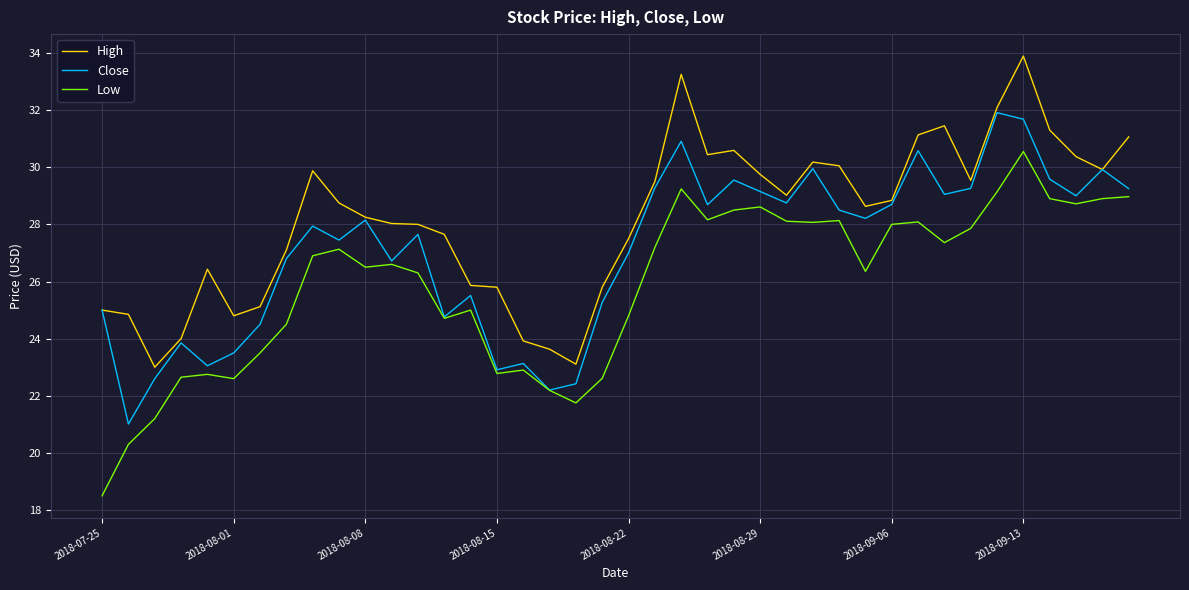

Rank the series by their maximum value, from lowest to highest.

Low, Close, High